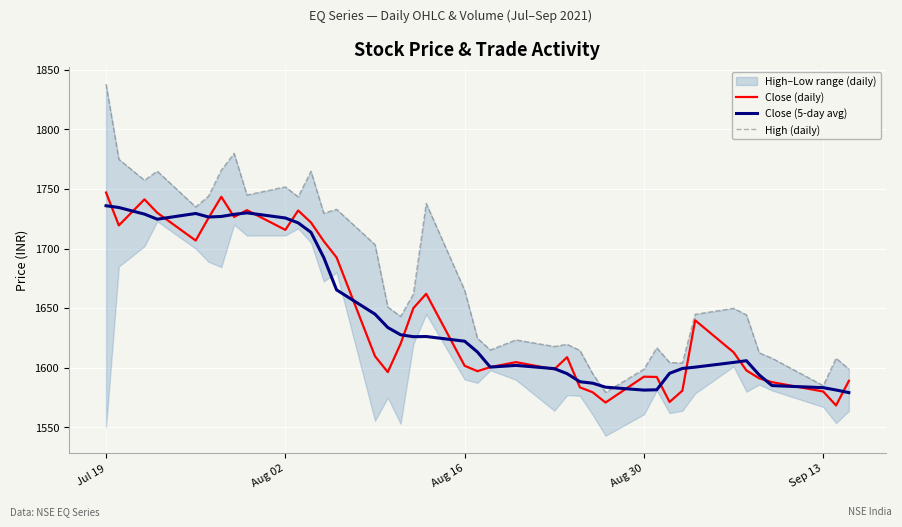

What is the lowest value of the Close (daily) series?

1568.4